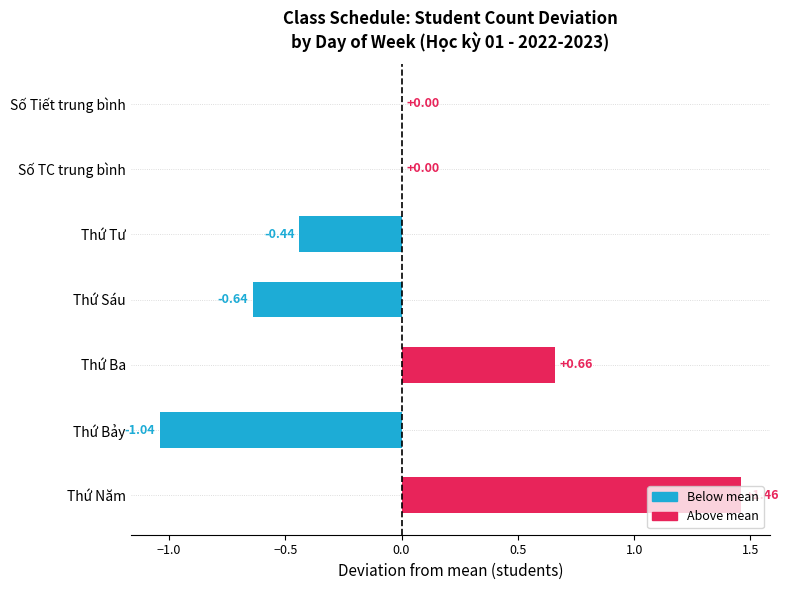

How many categories are shown in the chart?

7